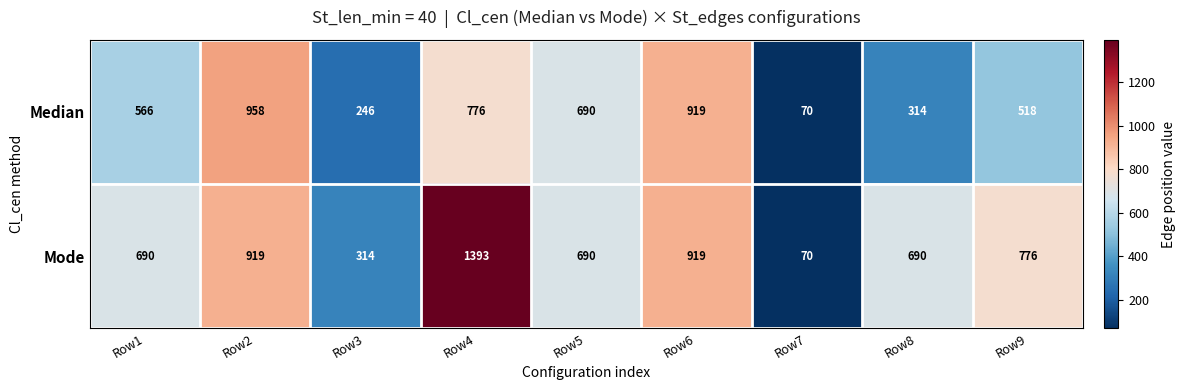

What is the average value of the Median series?

562